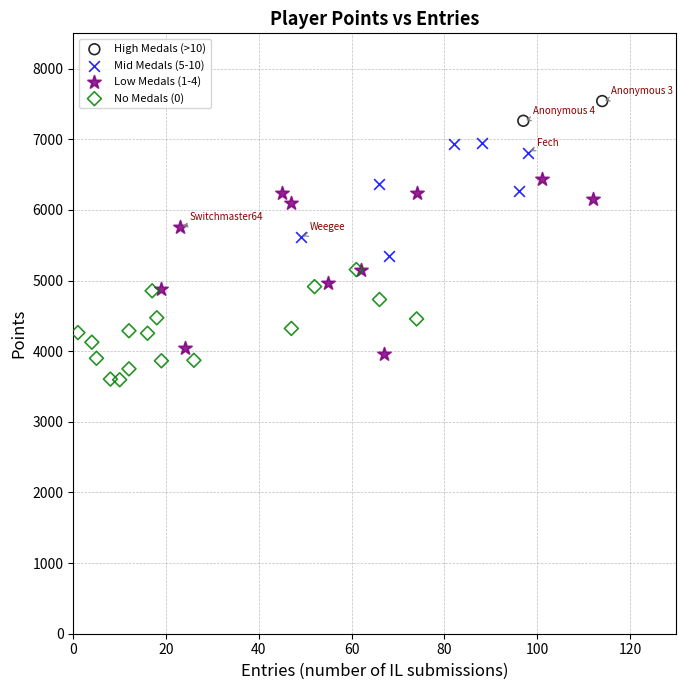

What are all the series names shown in the legend?

High Medals (>10), Mid Medals (5-10), Low Medals (1-4), No Medals (0)